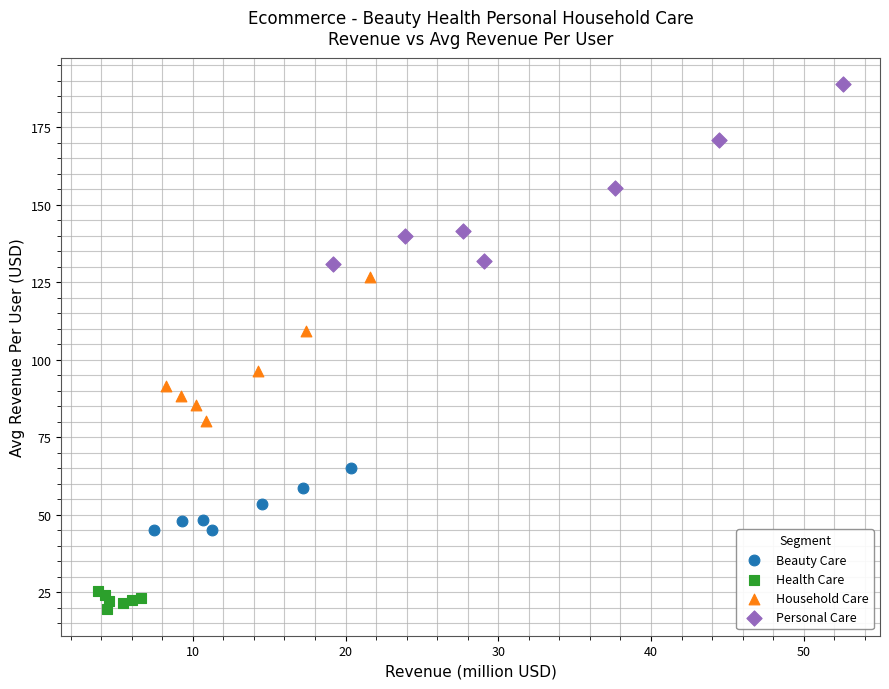

Which series reaches the maximum Y coordinate?

Personal Care